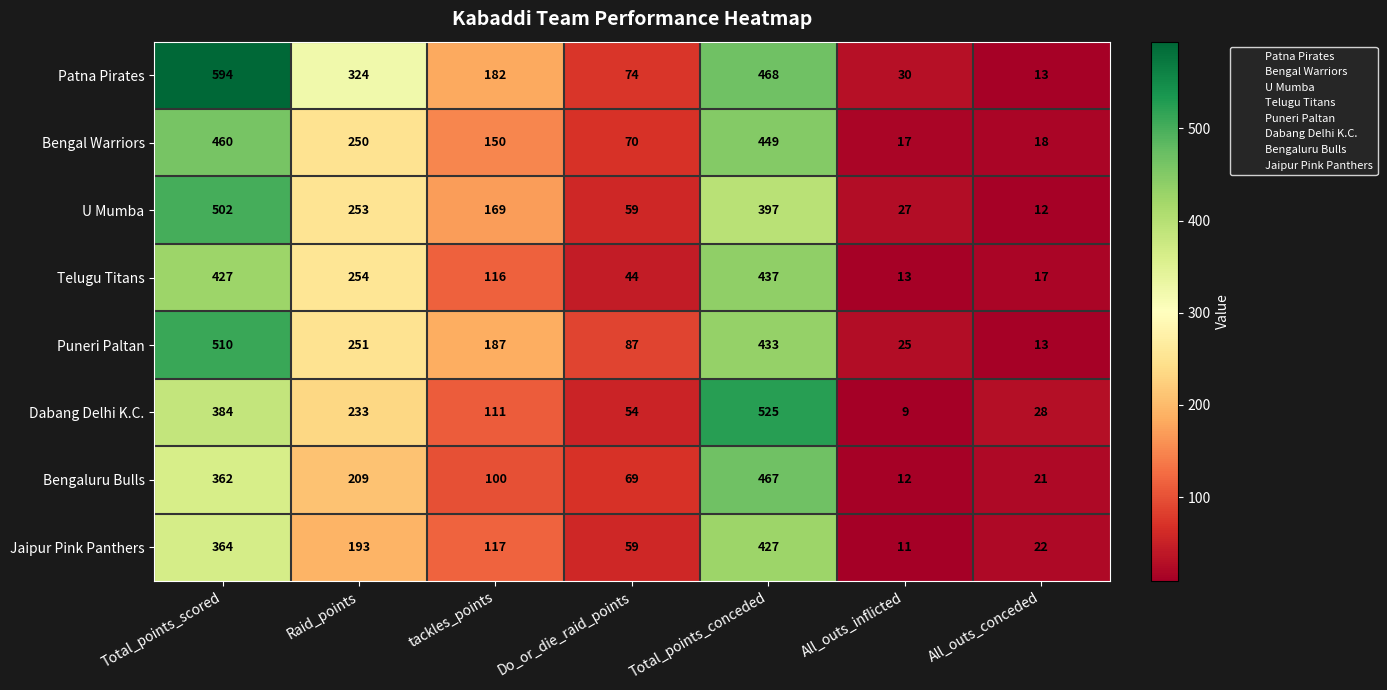

Is the value of Dabang Delhi K.C. at Total_points_scored greater than the value of Patna Pirates at All_outs_conceded?

Yes